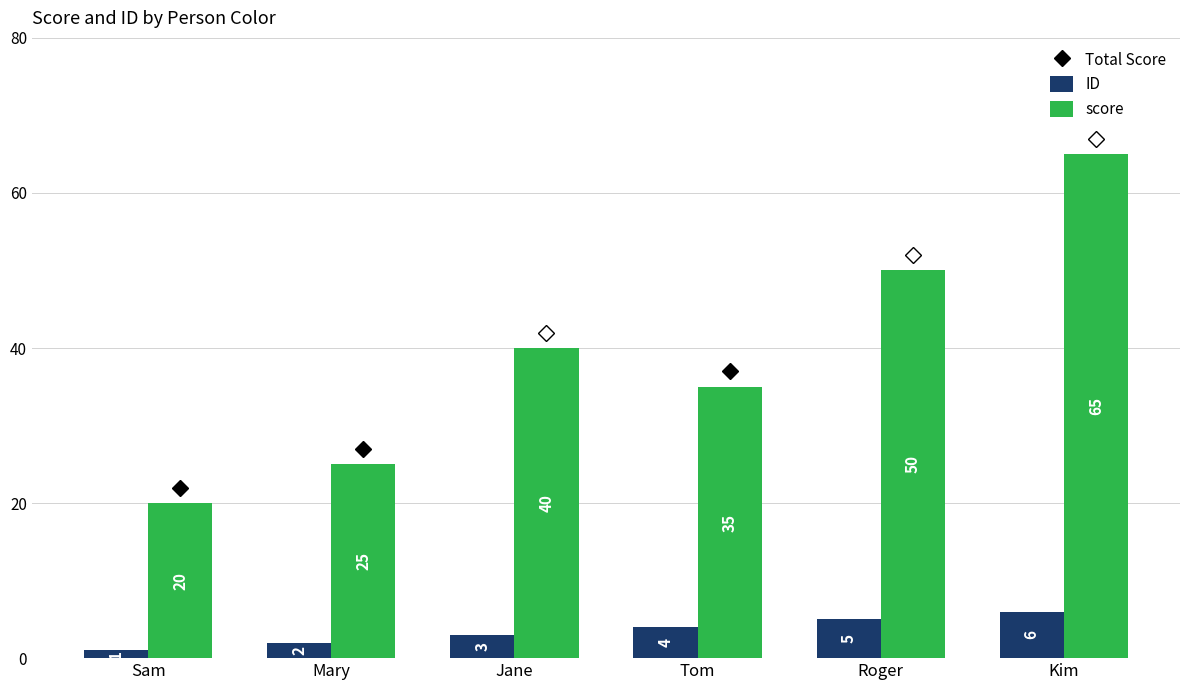

What is the smallest value displayed?

1